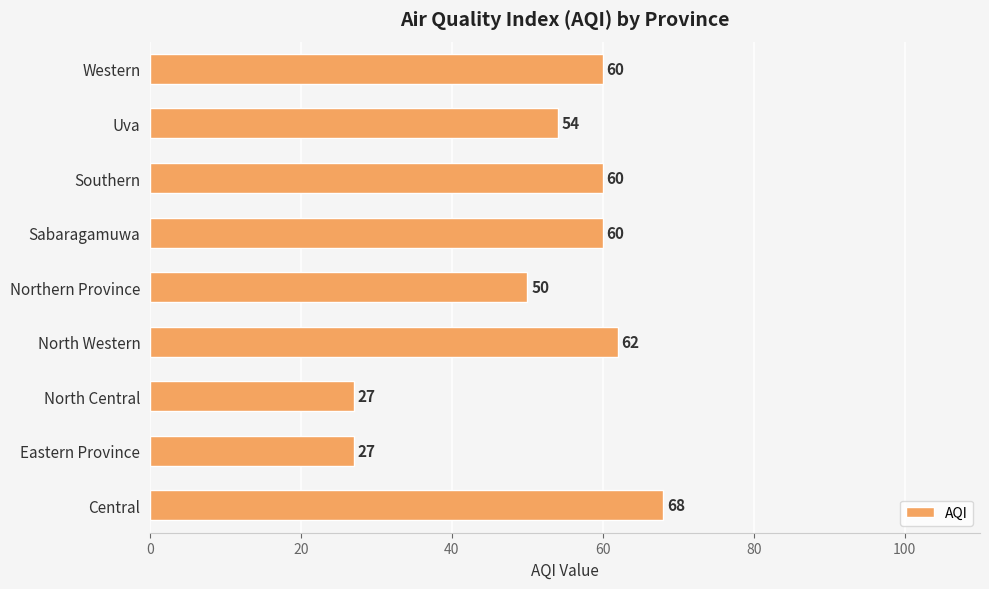

Approximately how many times larger is the value at Northern Province compared to Southern?

0.8